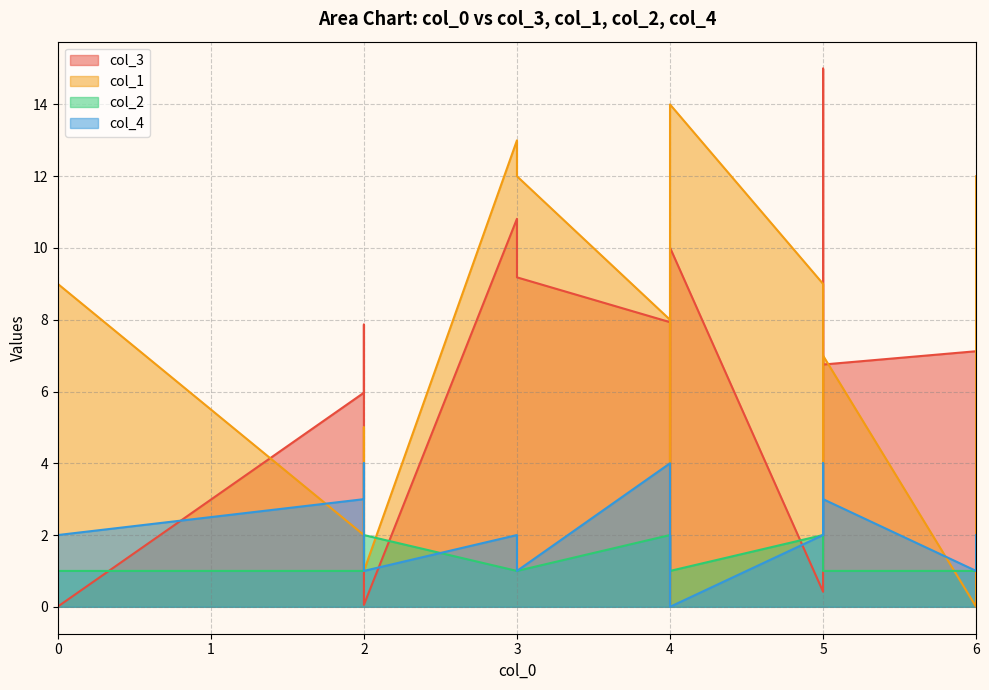

True or false: col_4 has more than 1 points higher than both neighbors.

True